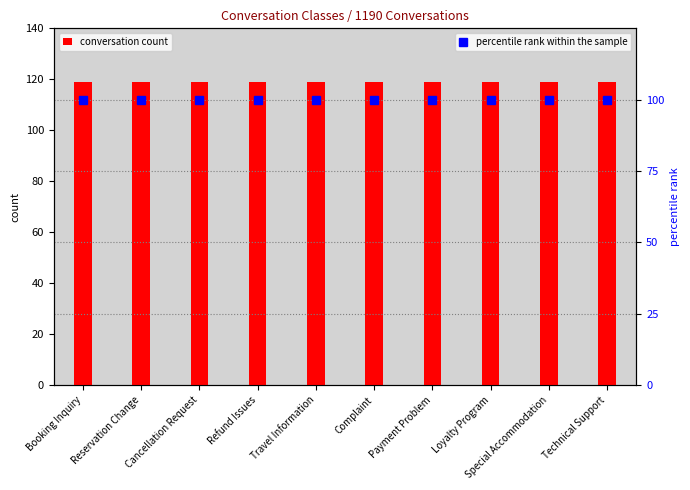

What is the label of the 3rd bar from the left?

Cancellation Request